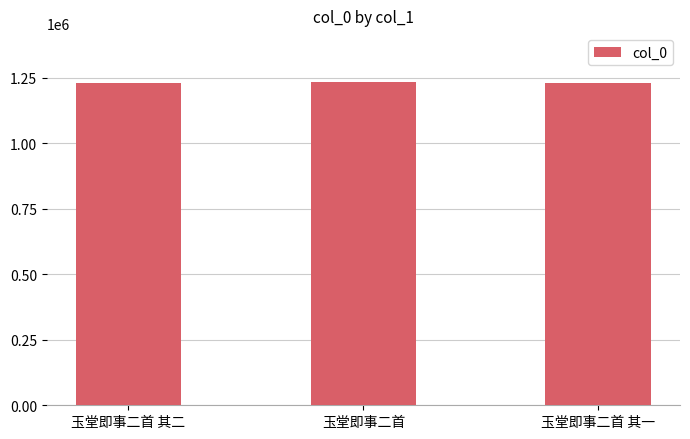

What is the label of the 3rd bar from the left?

玉堂即事二首 其一